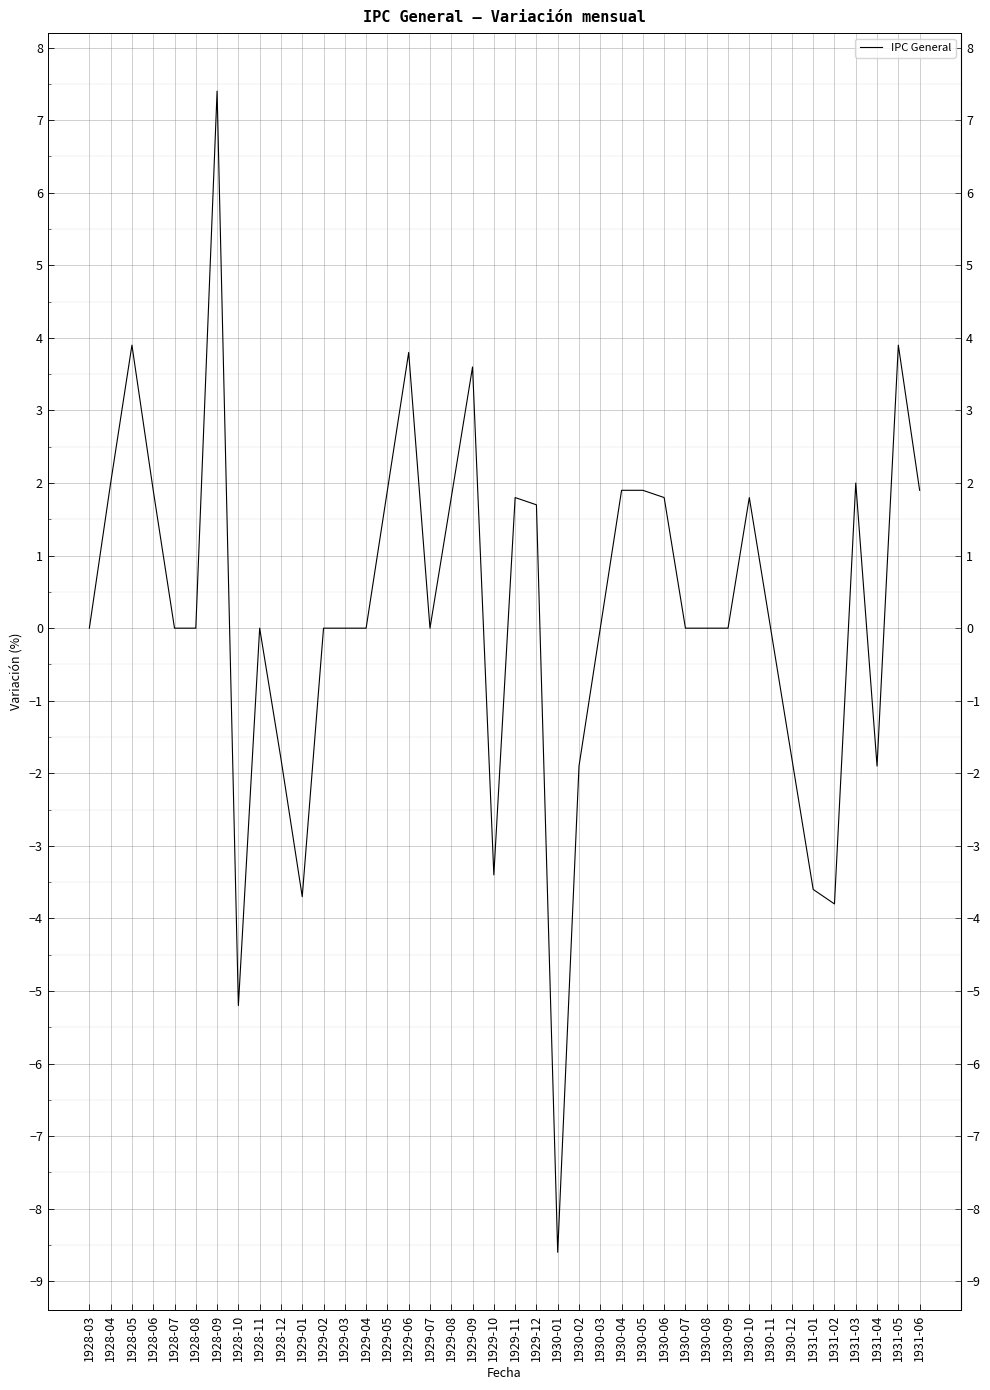

What is the difference between the values at 1928-08 and 1928-05?

3.9